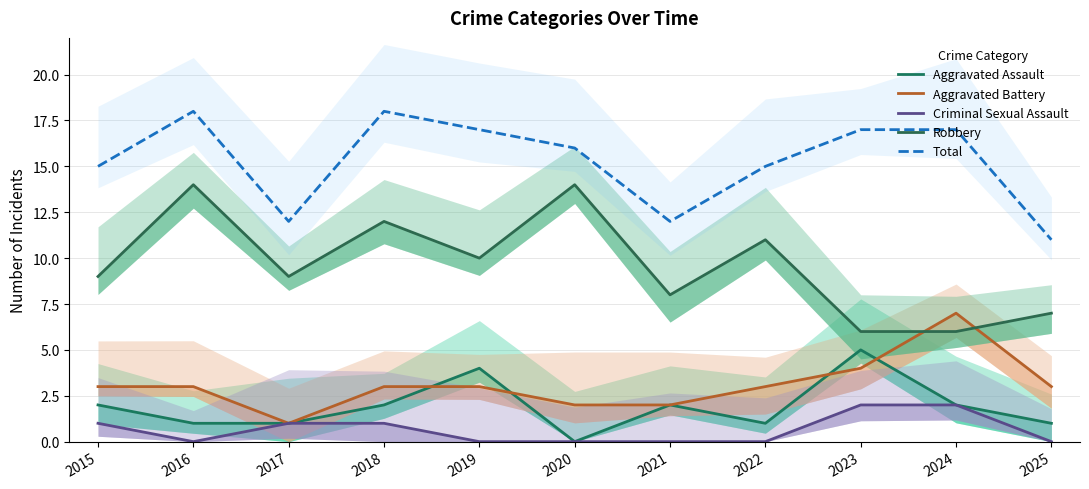

Reading left to right, list all the values displayed in this chart.

Aggravated Assault: 2	1	1	2	4	0	2	1	5	2	1
Aggravated Battery: 3	3	1	3	3	2	2	3	4	7	3
Criminal Sexual Assault: 1	0	1	1	0	0	0	0	2	2	0
Robbery: 9	14	9	12	10	14	8	11	6	6	7
Total: 15	18	12	18	17	16	12	15	17	17	11